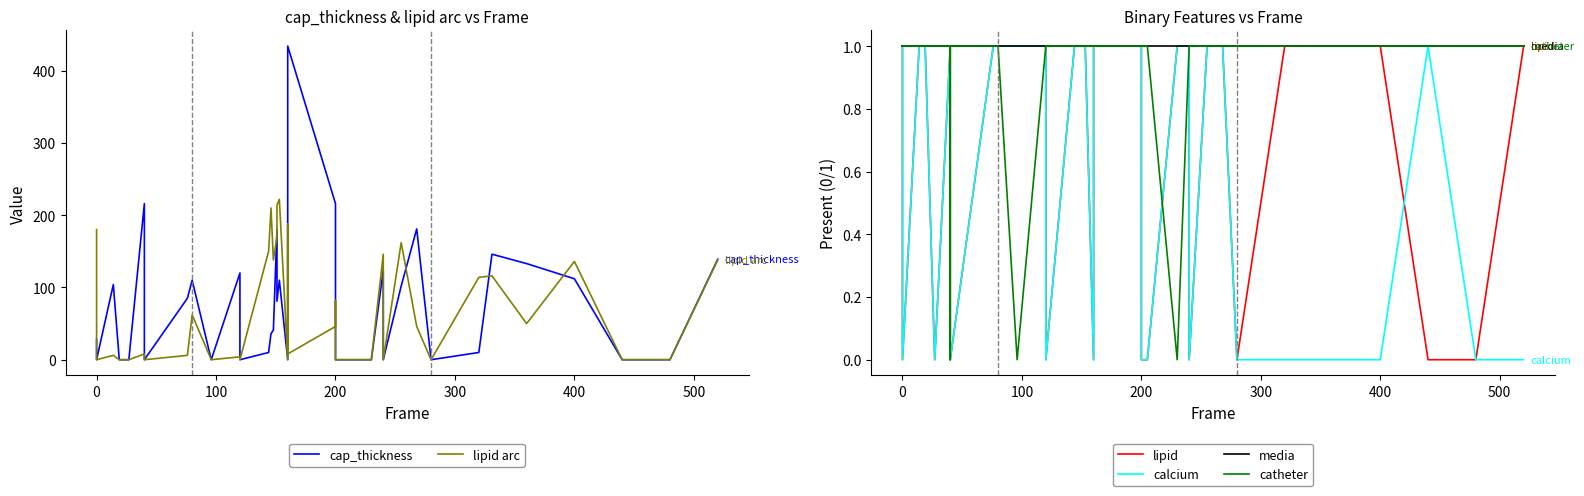

True or false: calcium and lipid arc intersect in this chart.

True